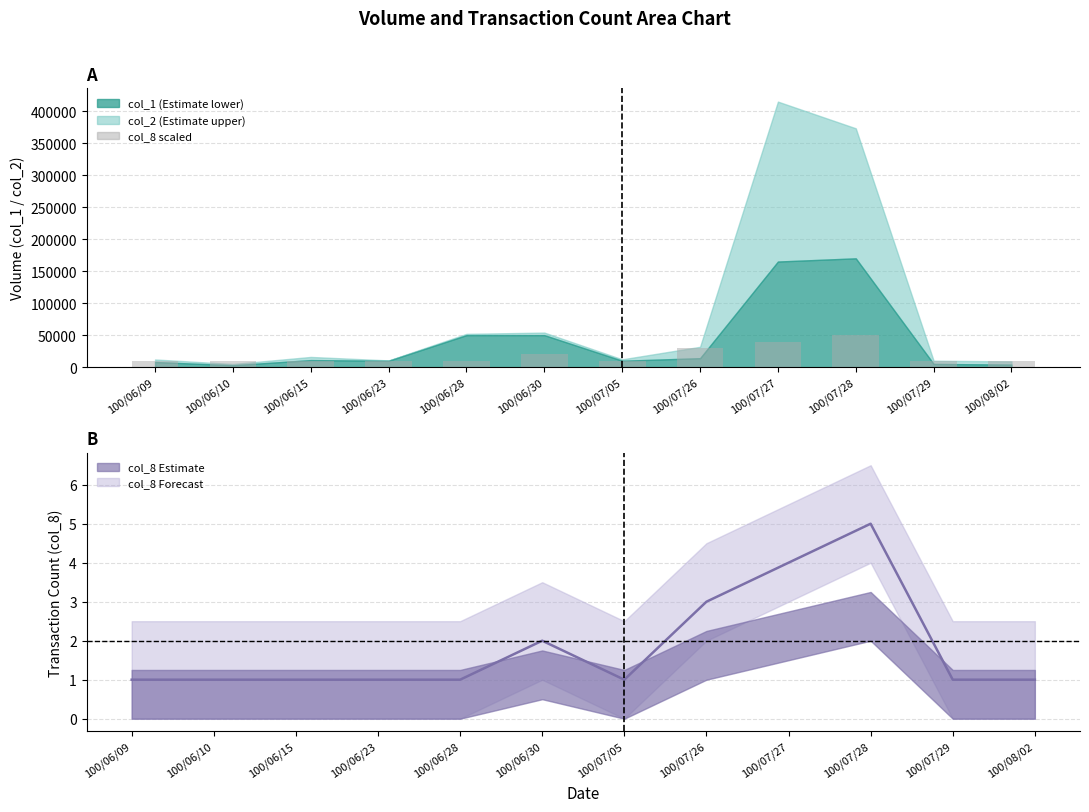

Is it true that col_8 equals 1 at 100/07/05?

True